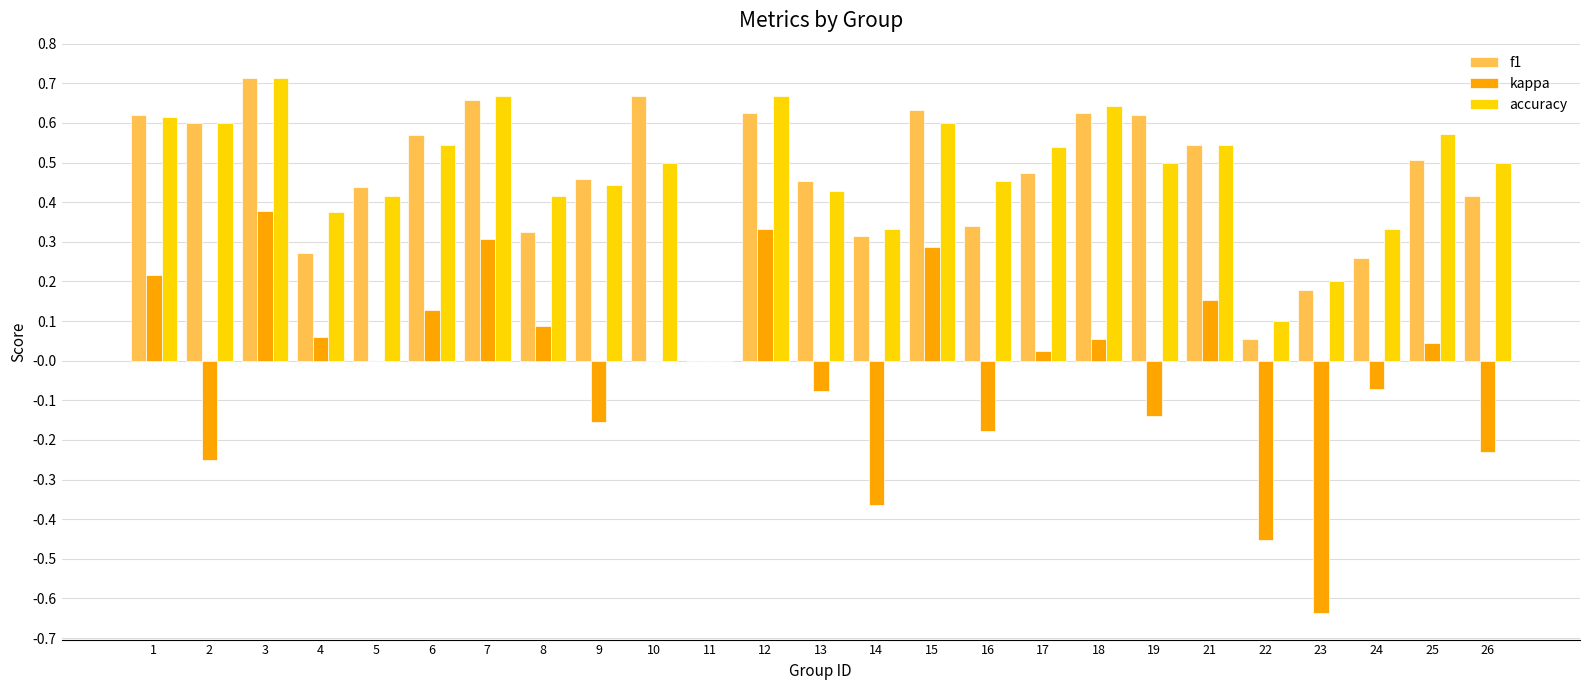

Which series has the largest total across all categories?

accuracy